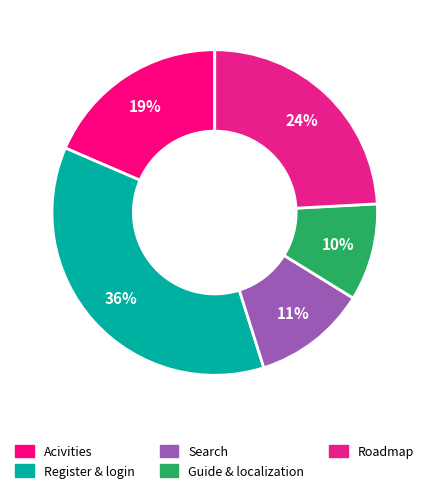

Which category has the biggest portion of the pie?

Register & login